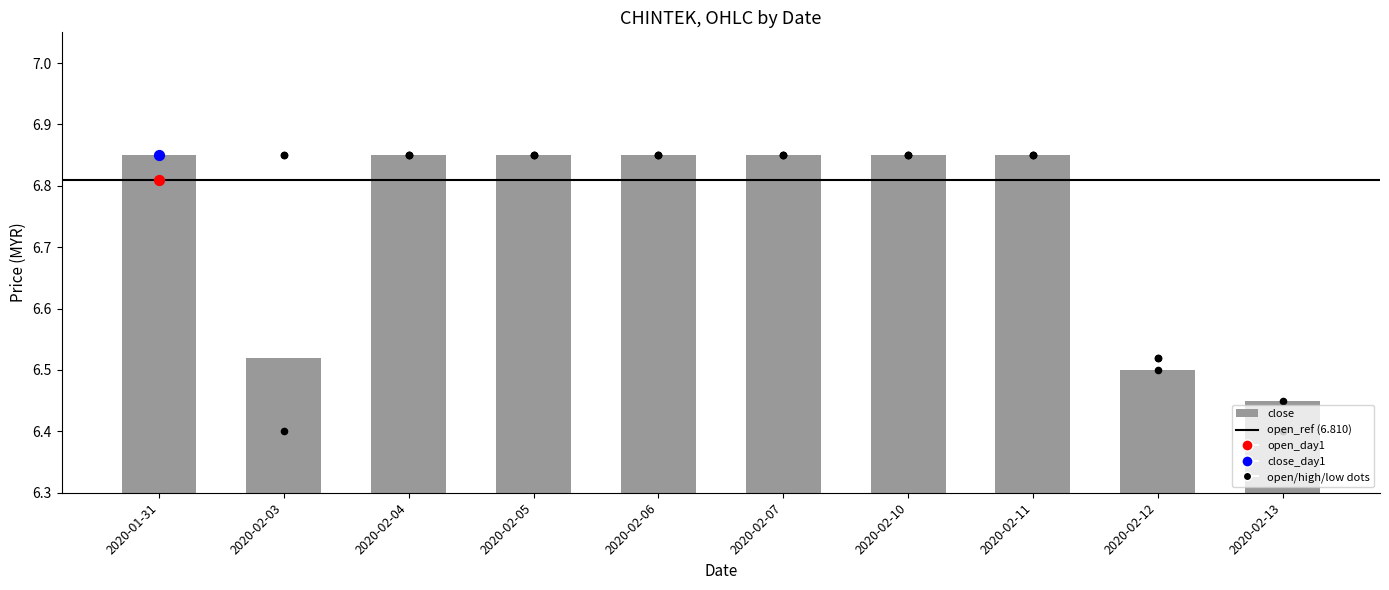

Is the value of open at 2020-02-12 greater than the value of close at 2020-02-06?

No